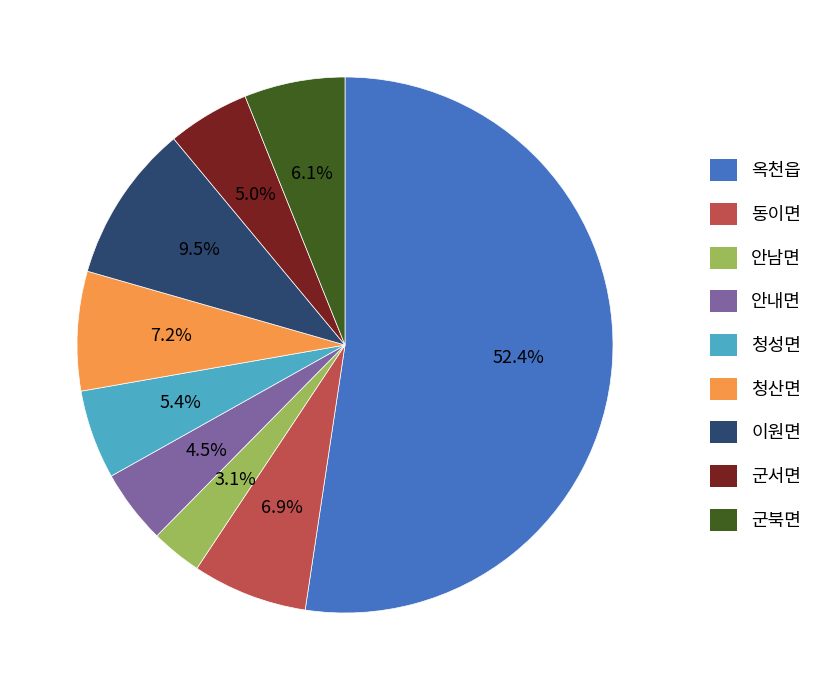

What portion of the pie excludes 군북면?

93.9%